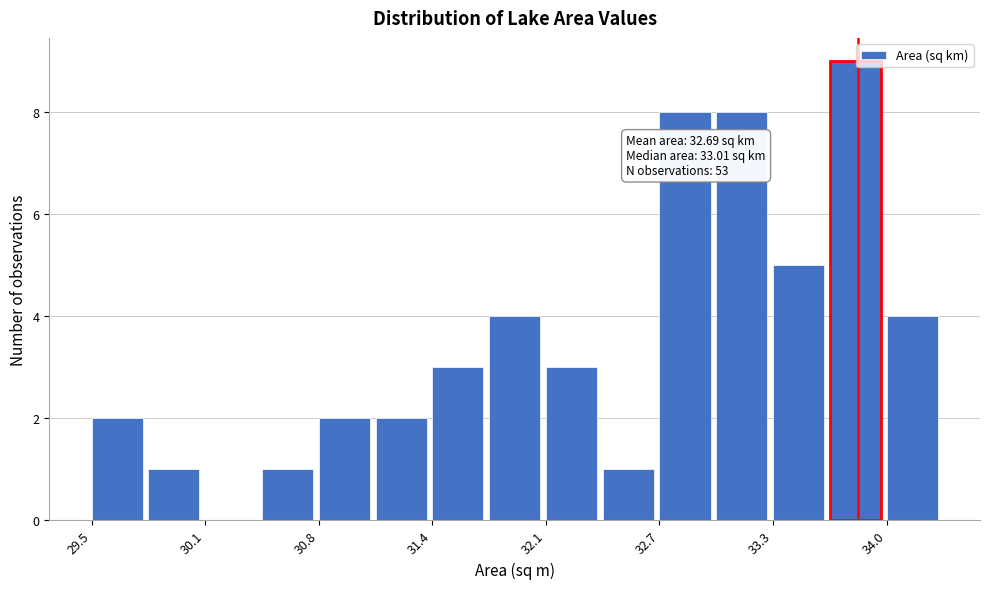

Read against the x-axis, roughly where is the centre of the tallest bar?

33.8